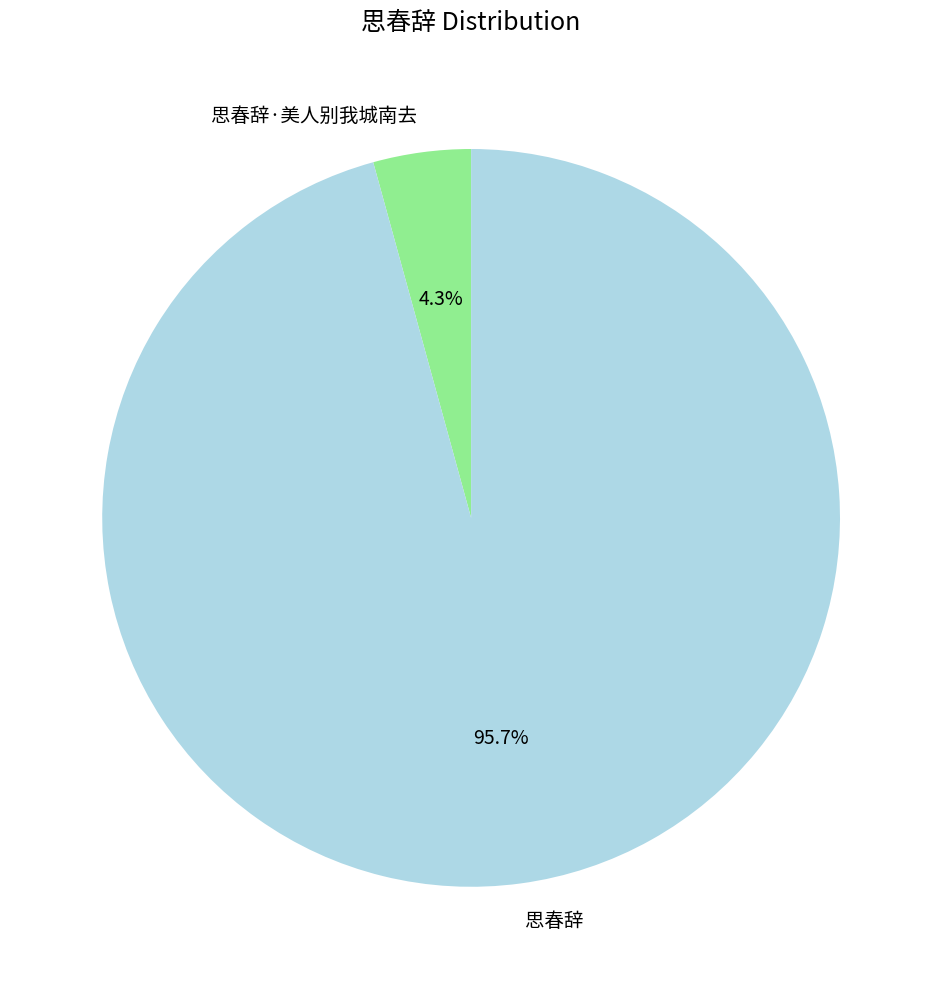

Rank the categories by value from lowest to highest.

思春辞·美人别我城南去, 思春辞